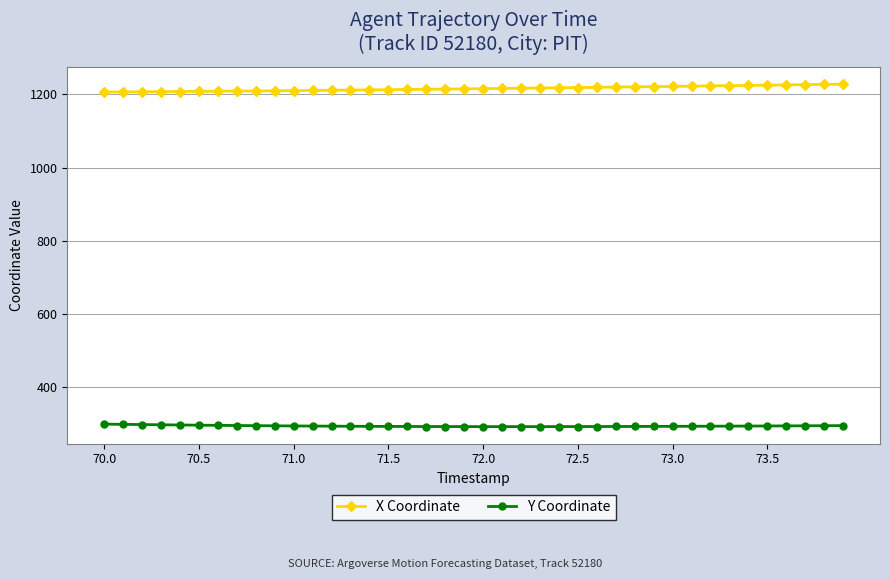

List the series in order of their overall mean, highest first.

X Coordinate, Y Coordinate